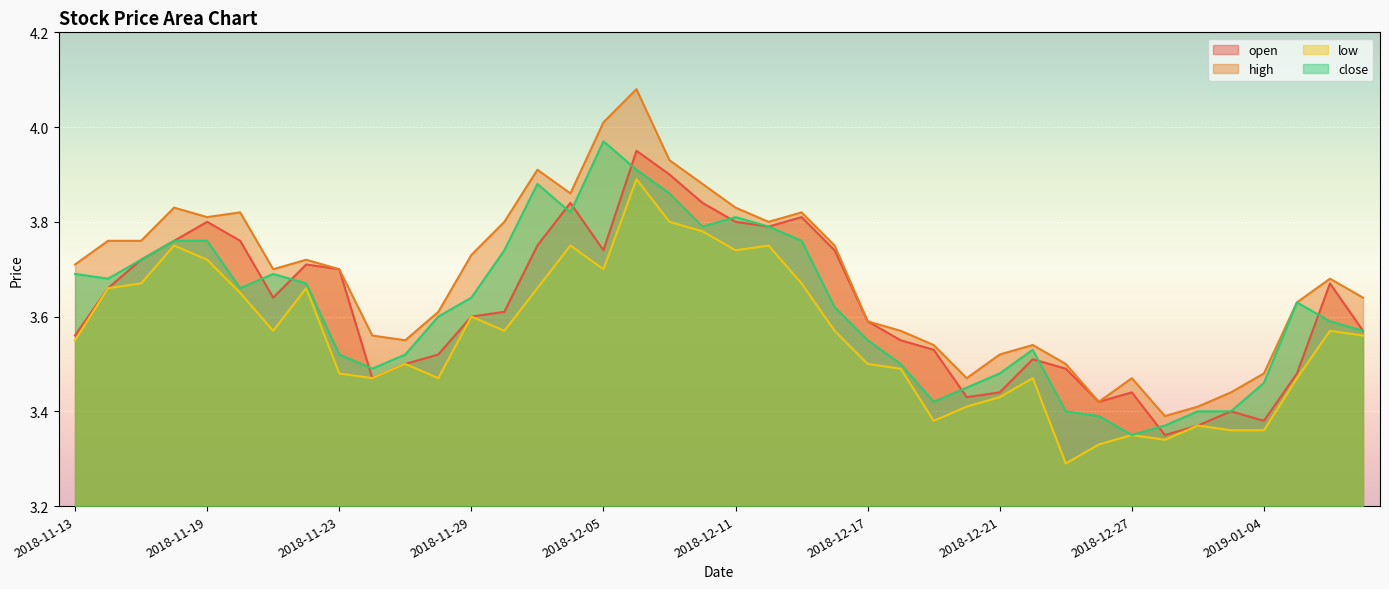

Between 2018-11-26 and 2018-12-05, which series saw the biggest shift?

close